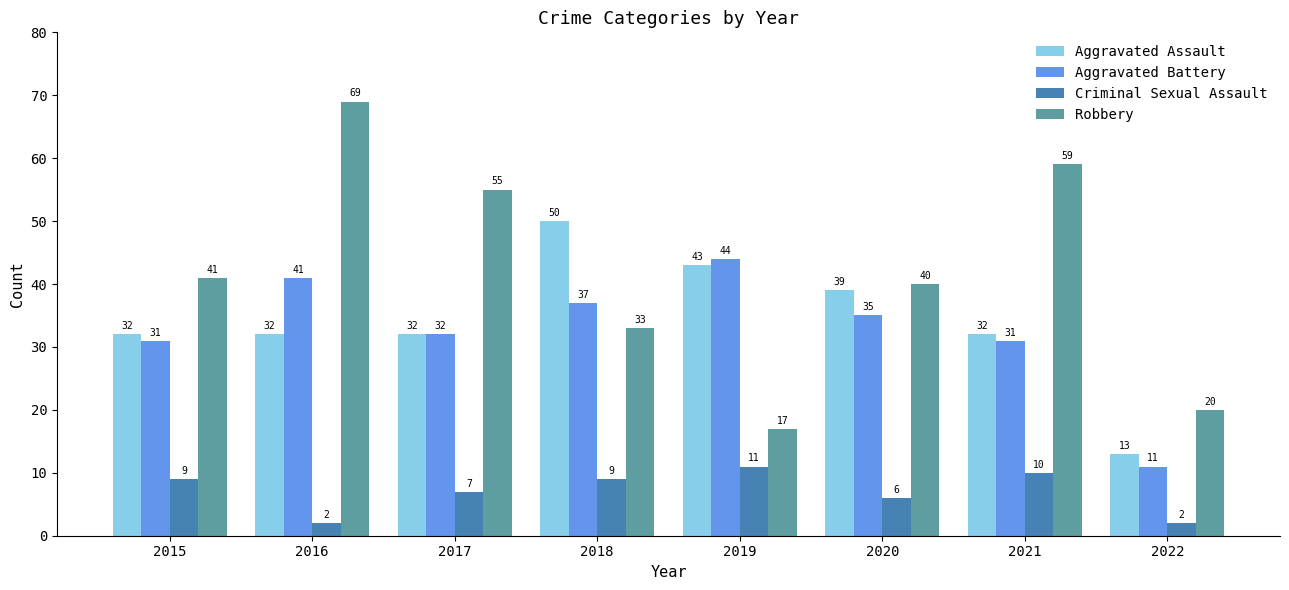

Reading right to left, transcribe all the data shown in this chart.

Aggravated Assault: 2022=13	2021=32	2020=39	2019=43	2018=50	2017=32	2016=32	2015=32
Aggravated Battery: 2022=11	2021=31	2020=35	2019=44	2018=37	2017=32	2016=41	2015=31
Criminal Sexual Assault: 2022=2	2021=10	2020=6	2019=11	2018=9	2017=7	2016=2	2015=9
Robbery: 2022=20	2021=59	2020=40	2019=17	2018=33	2017=55	2016=69	2015=41